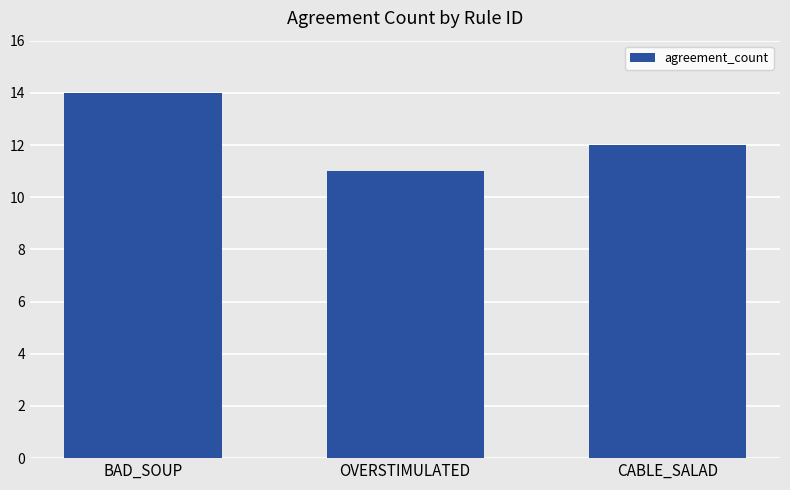

Approximately how many times larger is the value at CABLE_SALAD compared to BAD_SOUP?

0.9